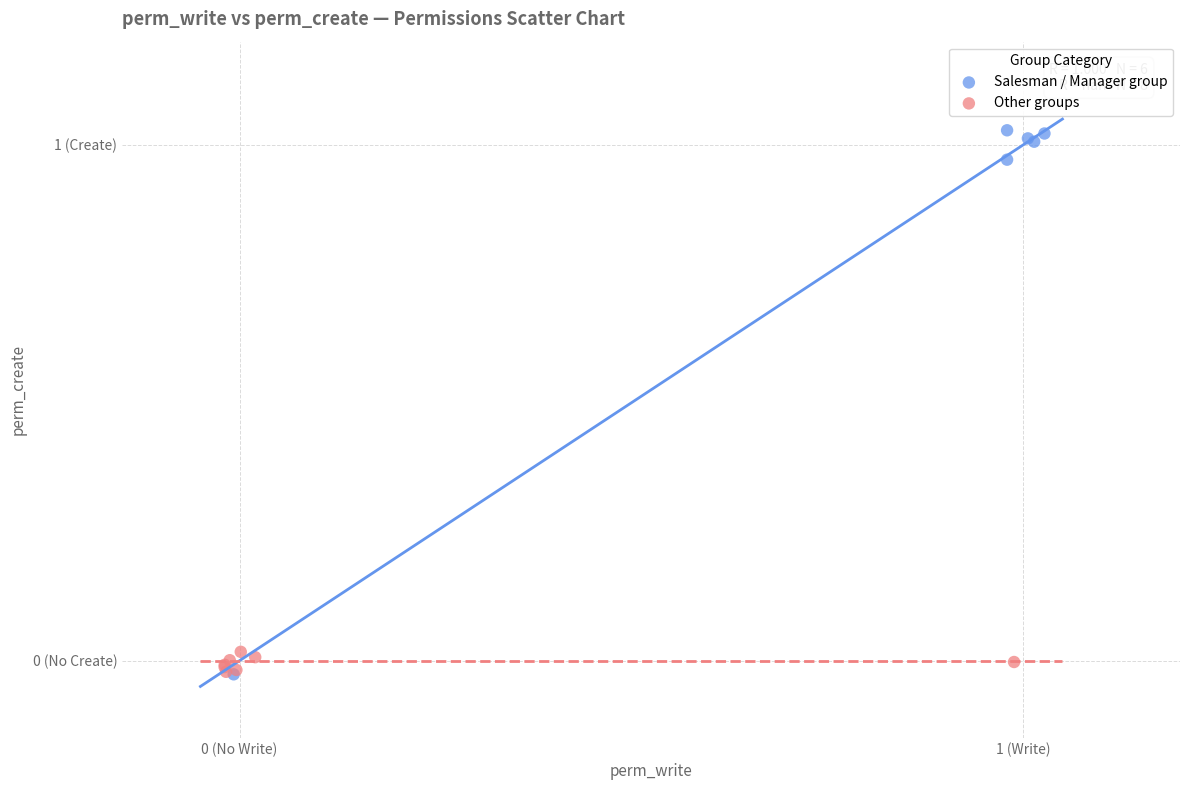

What are all the series names shown in the legend?

Salesman / Manager group, Other groups